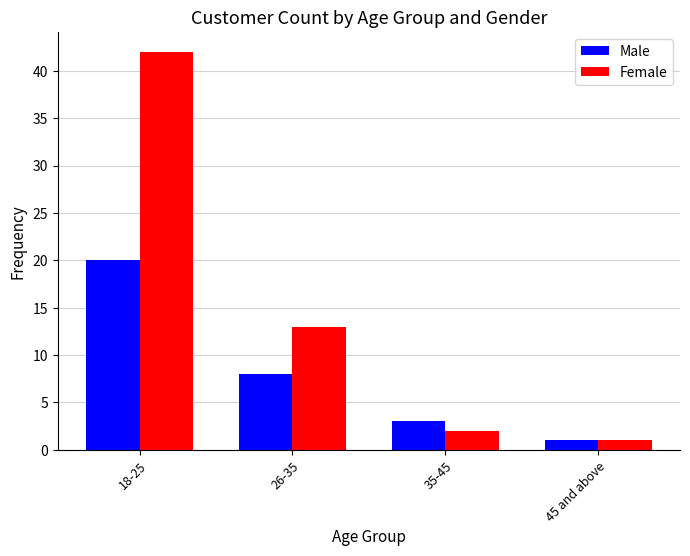

The value of Male at 18-25 is 20. True or false?

True